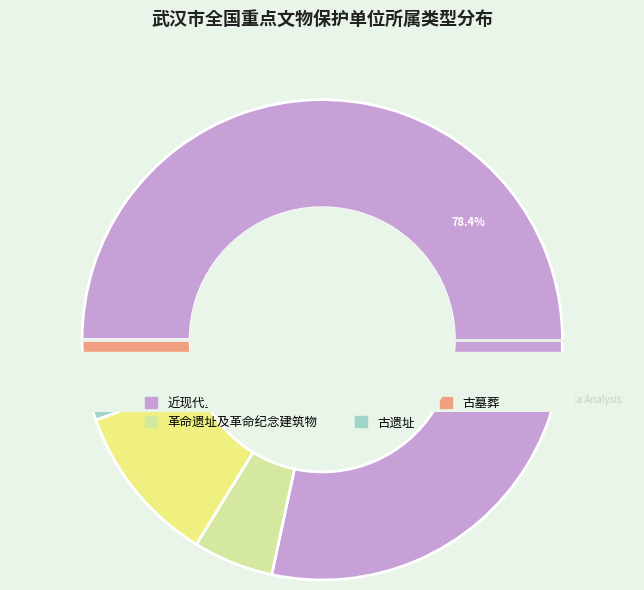

To the nearest percent, what is the combined percentage of 近现代重要史迹及代表性建筑 and 古建筑?

89%